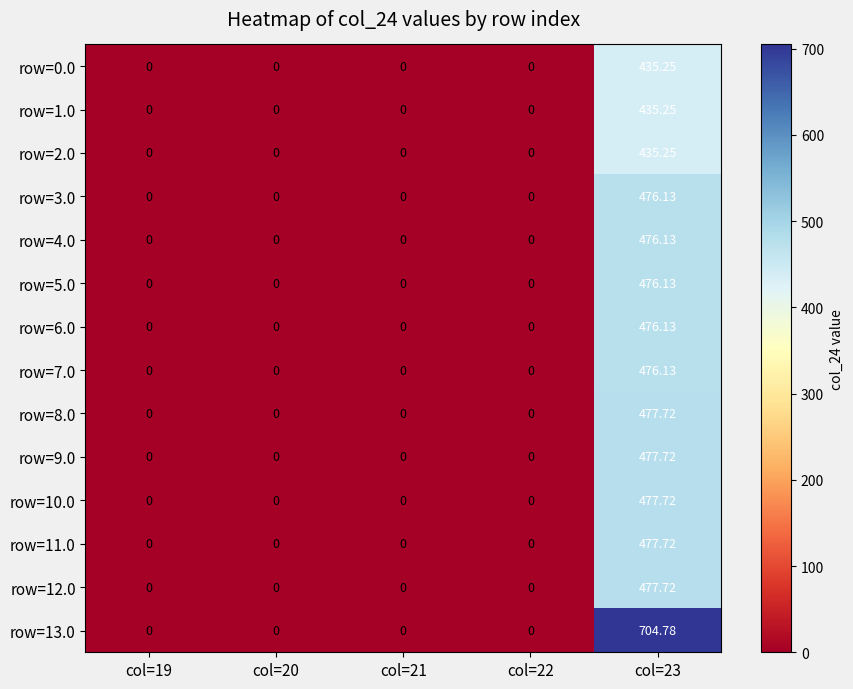

Count the number of categories in the chart.

5